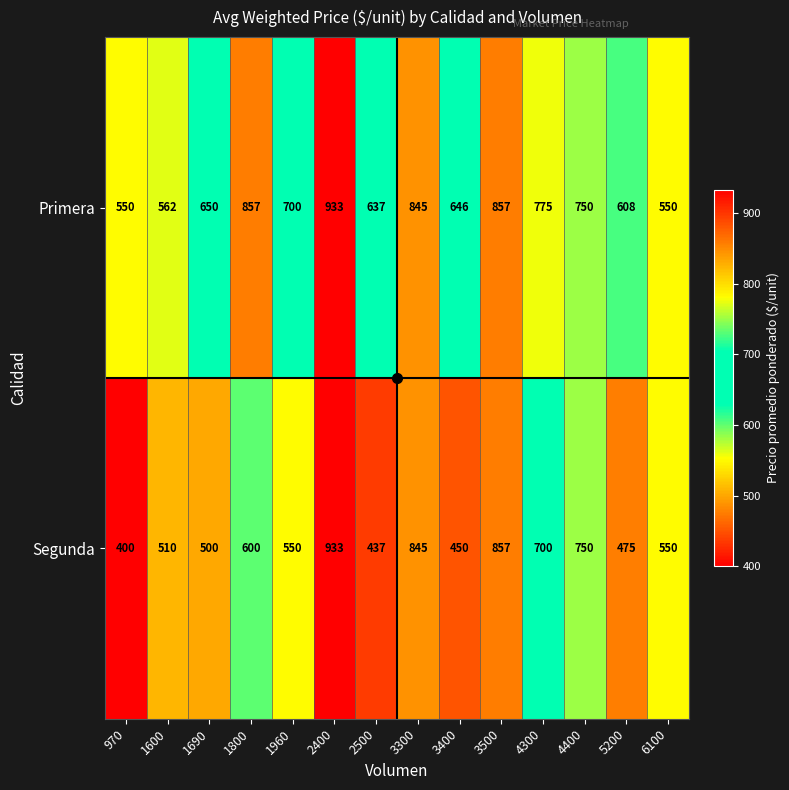

What is the average value of the Primera series?

709